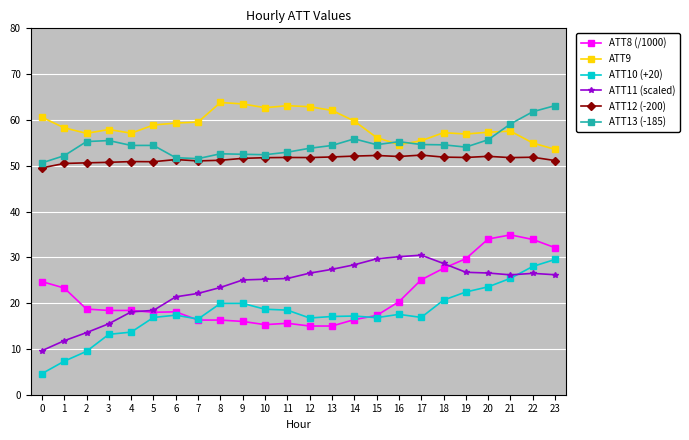

True or false: ATT13 (-185) and ATT8 (/1000) intersect in this chart.

False